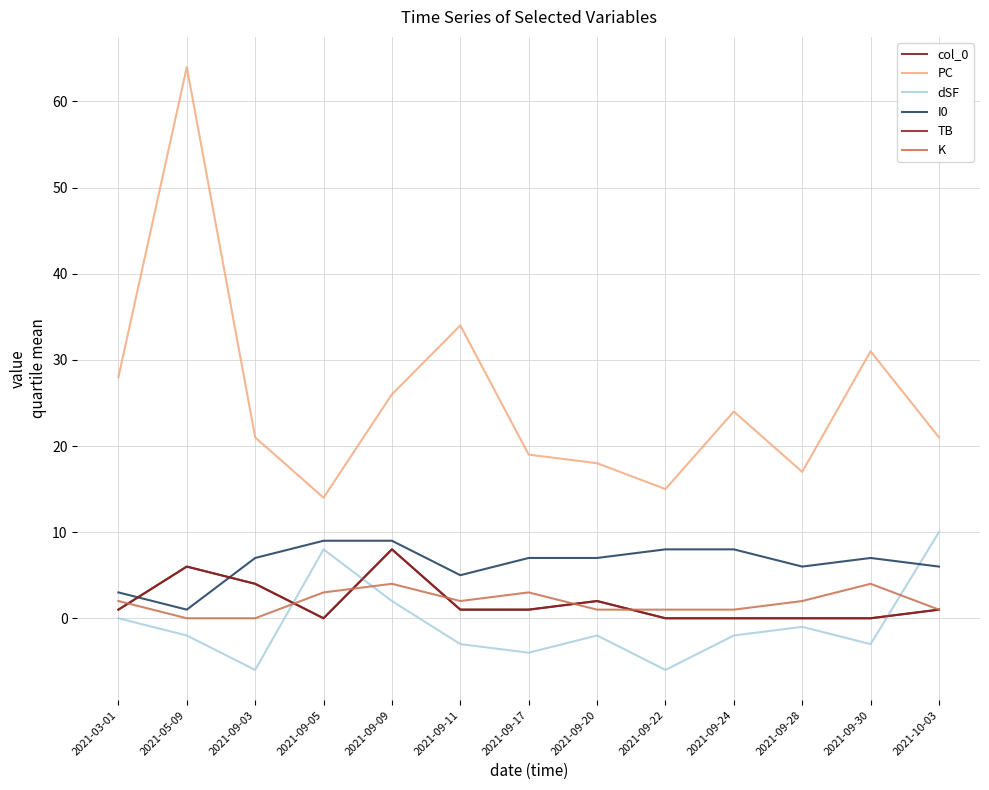

How many values in K are above zero?

11